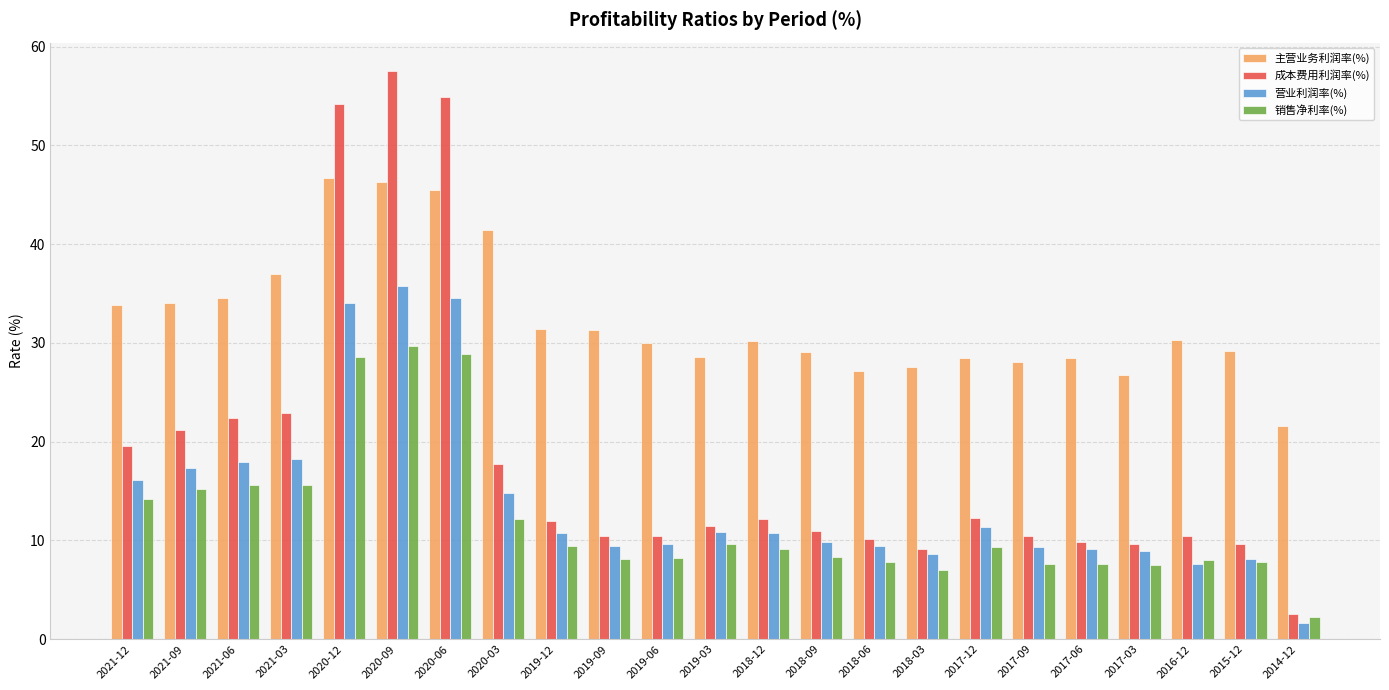

What is the total value across all series at 2021-03?

93.7